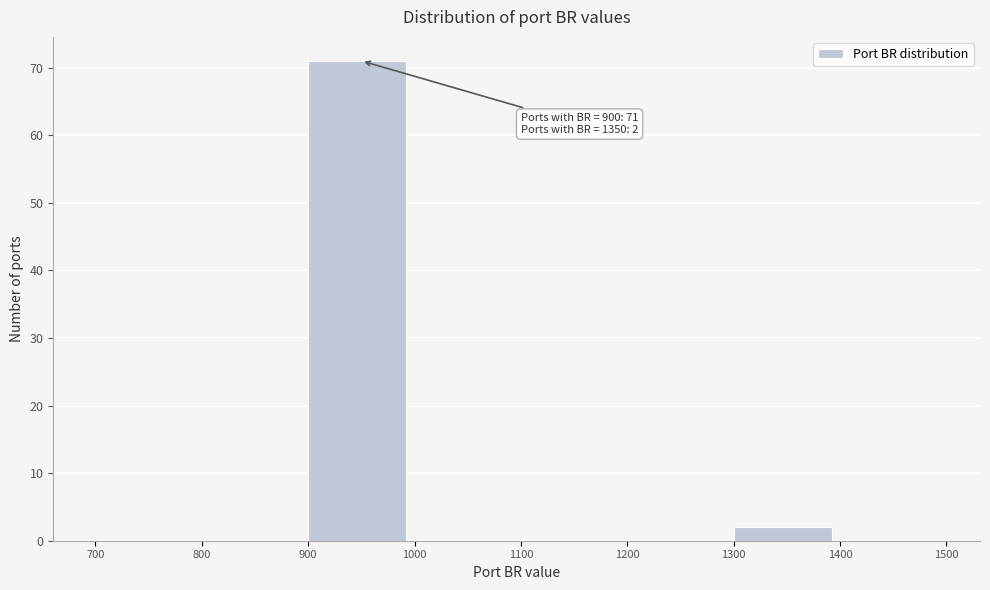

Which range on the x-axis has the tallest bar?

900 to 1000